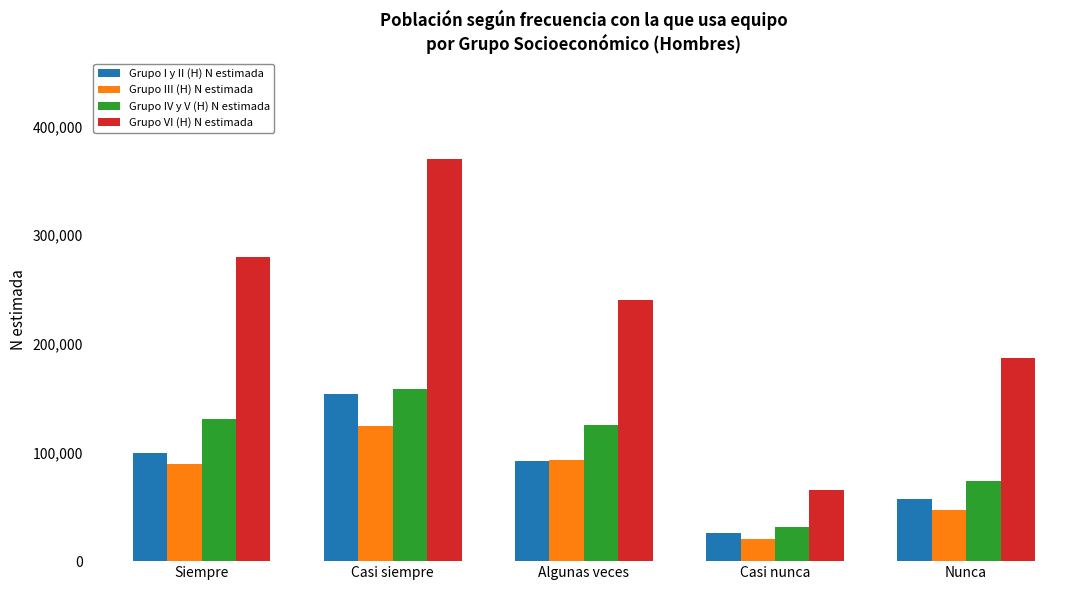

Reading left to right, list all the values displayed in this chart.

Grupo I y II (H) N estimada: Siempre=99134	Casi siempre=153956	Algunas veces=92210	Casi nunca=25689	Nunca=57235
Grupo III (H) N estimada: Siempre=89632	Casi siempre=124152	Algunas veces=93341	Casi nunca=20261	Nunca=46750
Grupo IV y V (H) N estimada: Siempre=130396	Casi siempre=158472	Algunas veces=125348	Casi nunca=31875	Nunca=73926
Grupo VI (H) N estimada: Siempre=279720	Casi siempre=370480	Algunas veces=240743	Casi nunca=65879	Nunca=186568